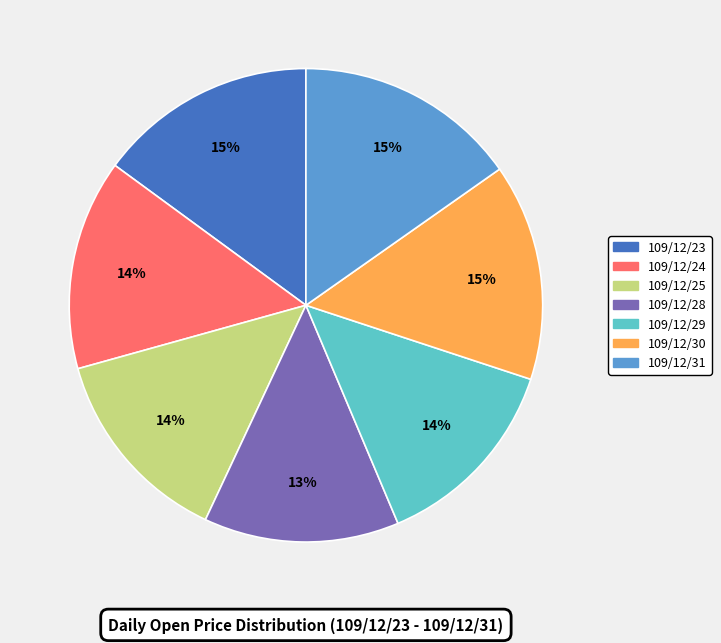

To the nearest percent, what is the combined percentage of 109/12/29 and 109/12/28?

27%